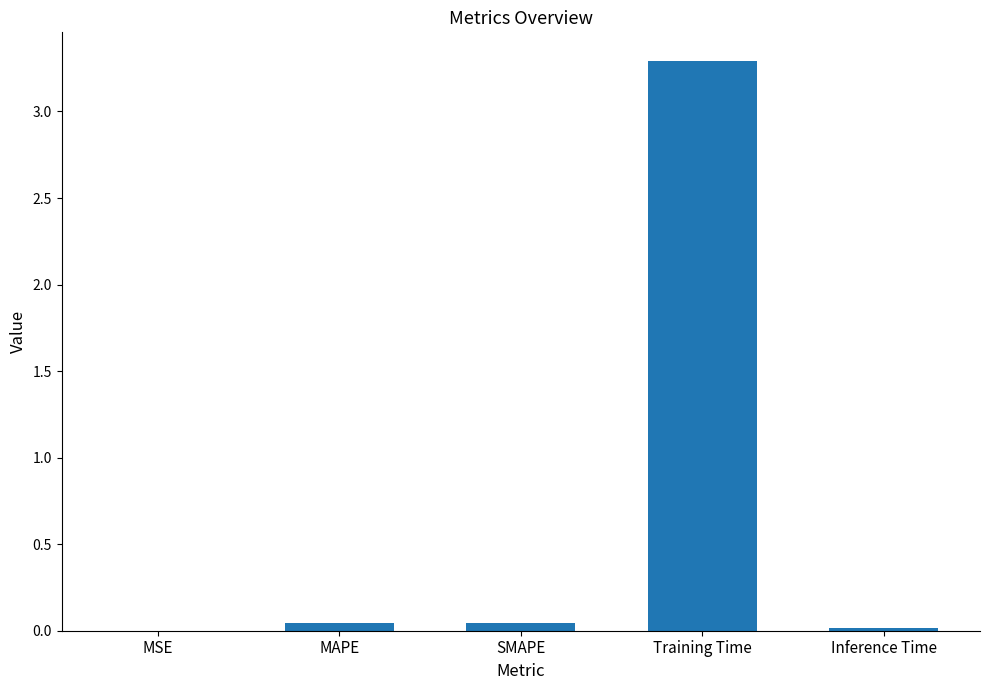

The value at MSE is 0.0. True or false?

True